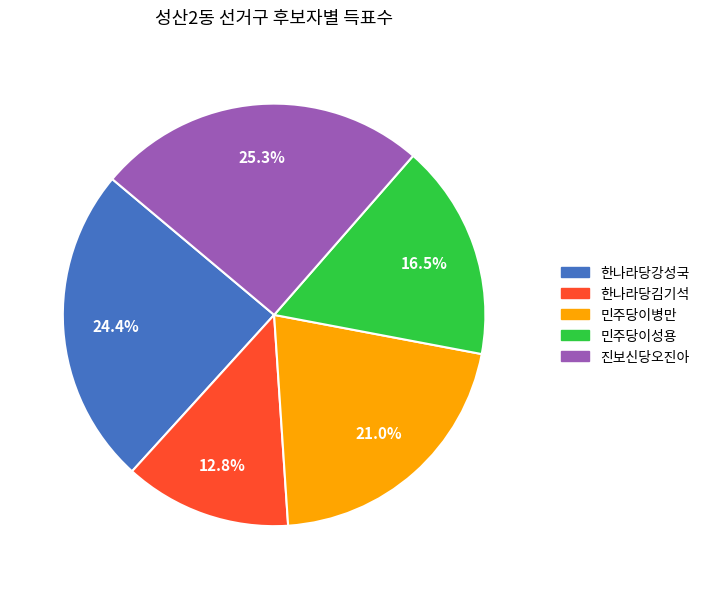

Does any single category account for the majority?

No